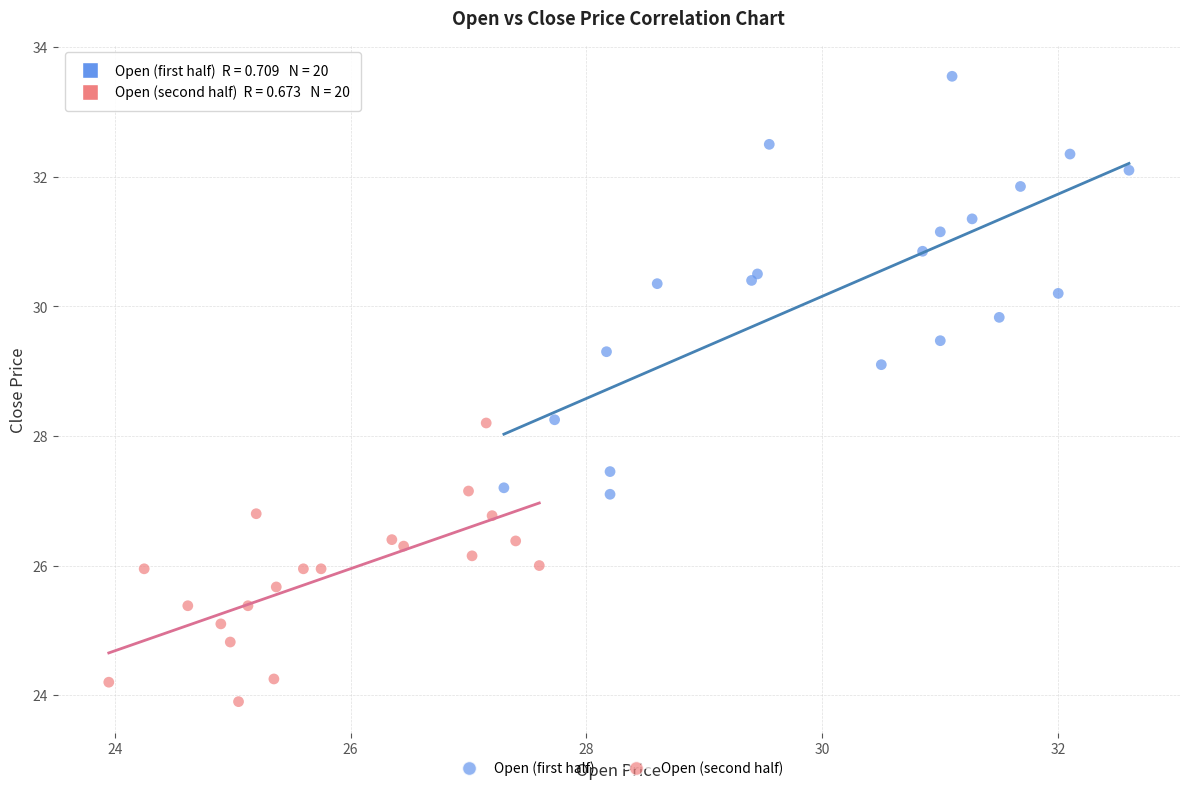

Which series reaches the minimum Y coordinate?

Open (second half)